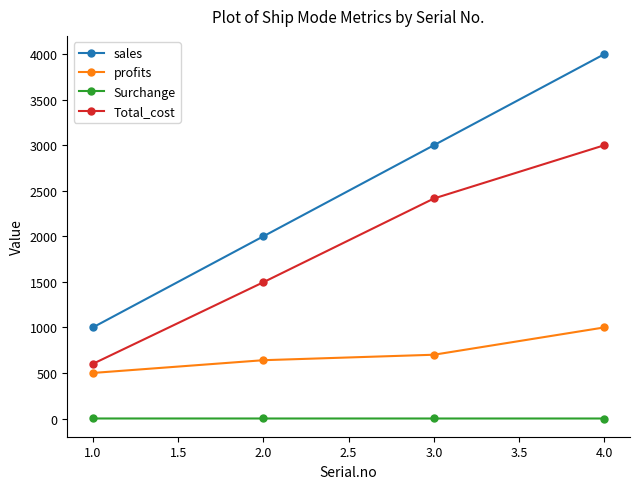

How many lines are shown in the chart?

4